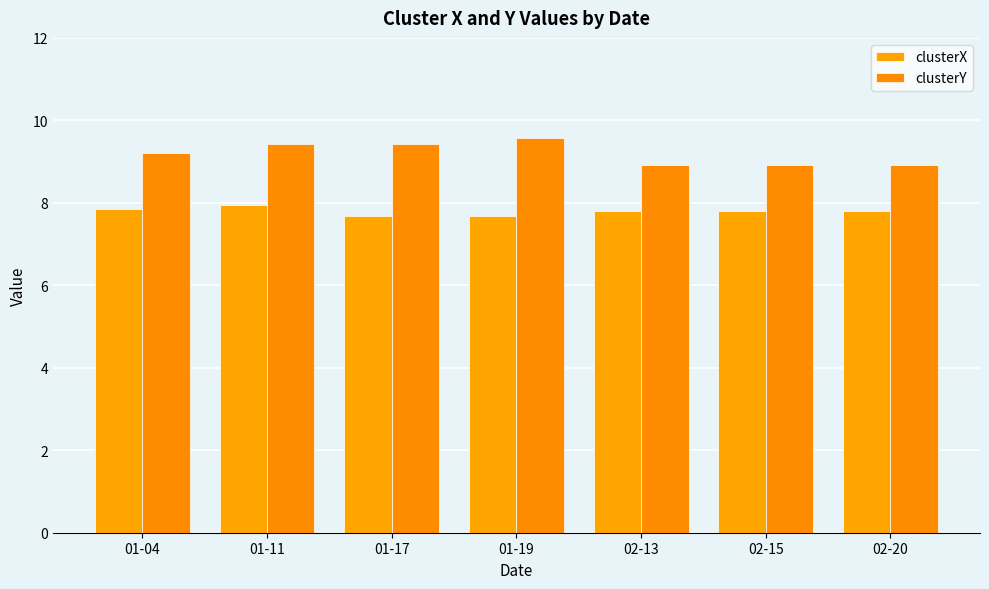

What is the spread (max minus min) of values at 01-11?

1.5